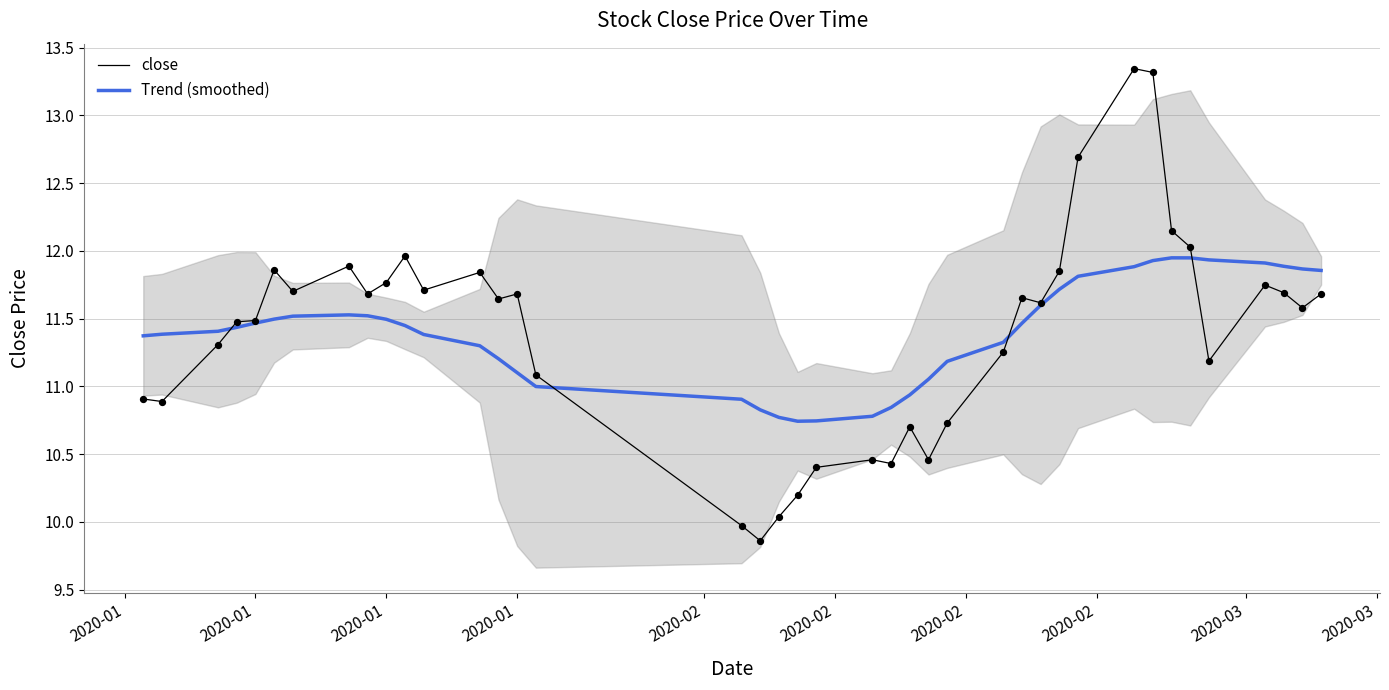

Which series reaches the minimum Y coordinate?

close